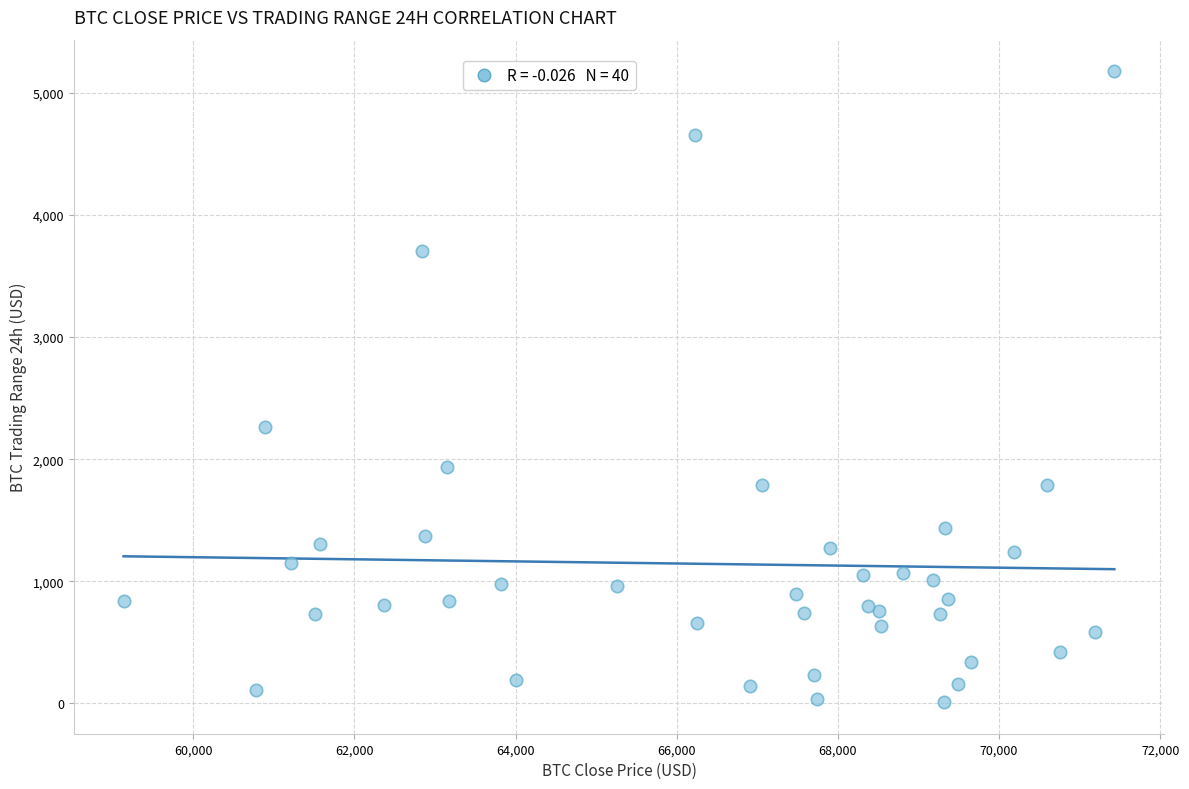

What Y value in the scatter plot is closest to 2593?

2260.4